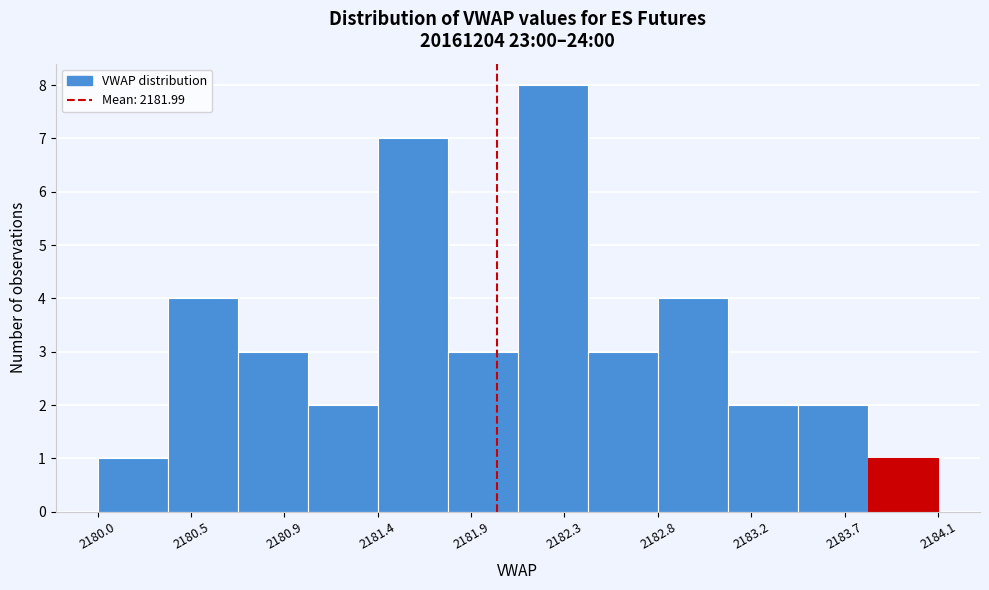

Which range on the x-axis has the tallest bar?

2182.10 to 2182.45